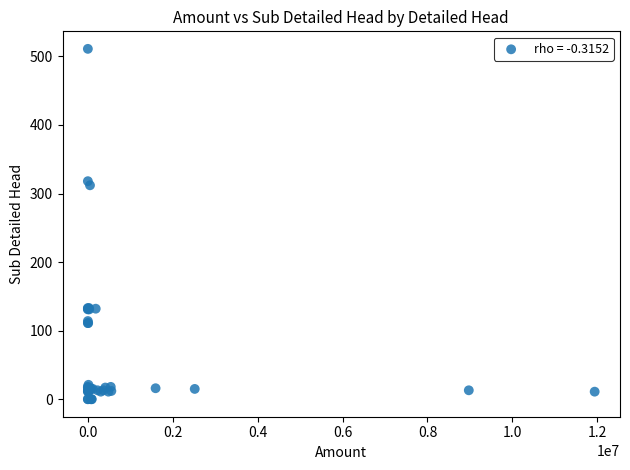

What Y value in the scatter plot is closest to 255?

312